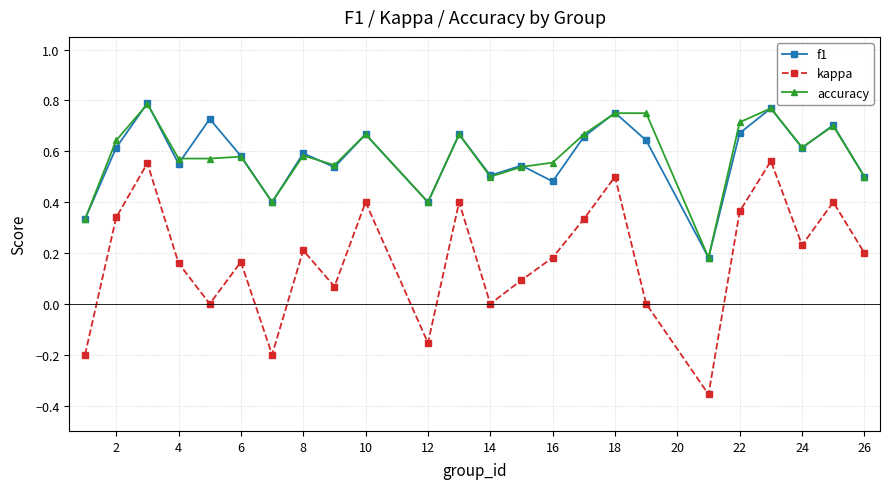

Which series has the largest range (max minus min)?

kappa